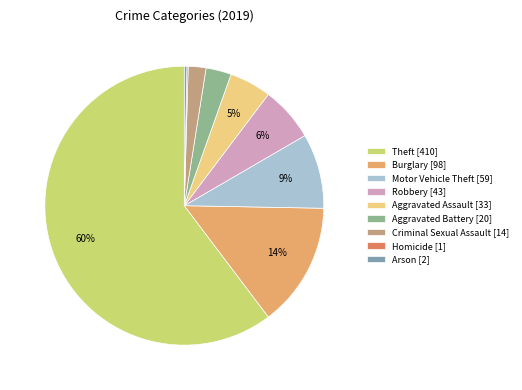

The Motor Vehicle Theft slice represents 1% of the pie. True or false?

False